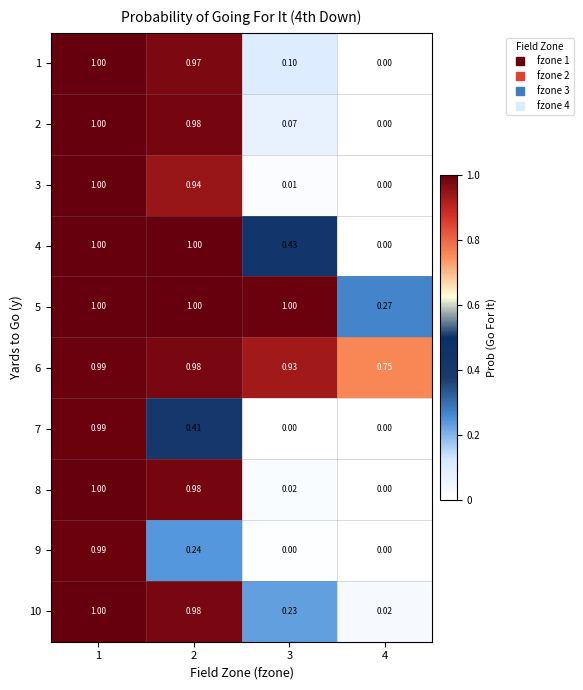

Is the value of 10 at 4 greater than the value of 3 at 3?

Yes